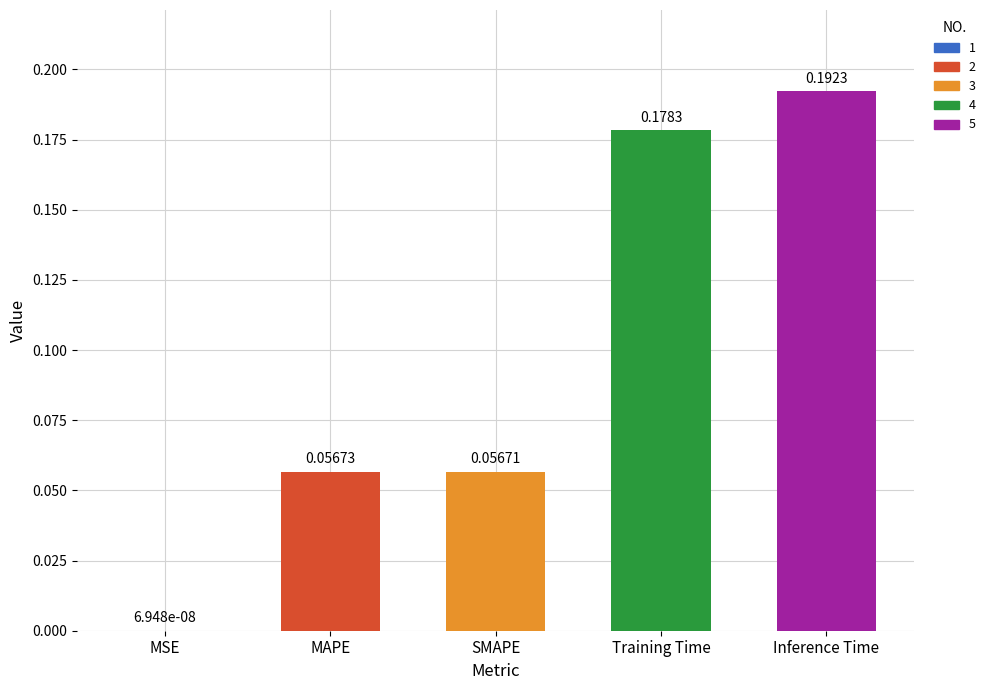

The value at Inference Time is 0.1. True or false?

False